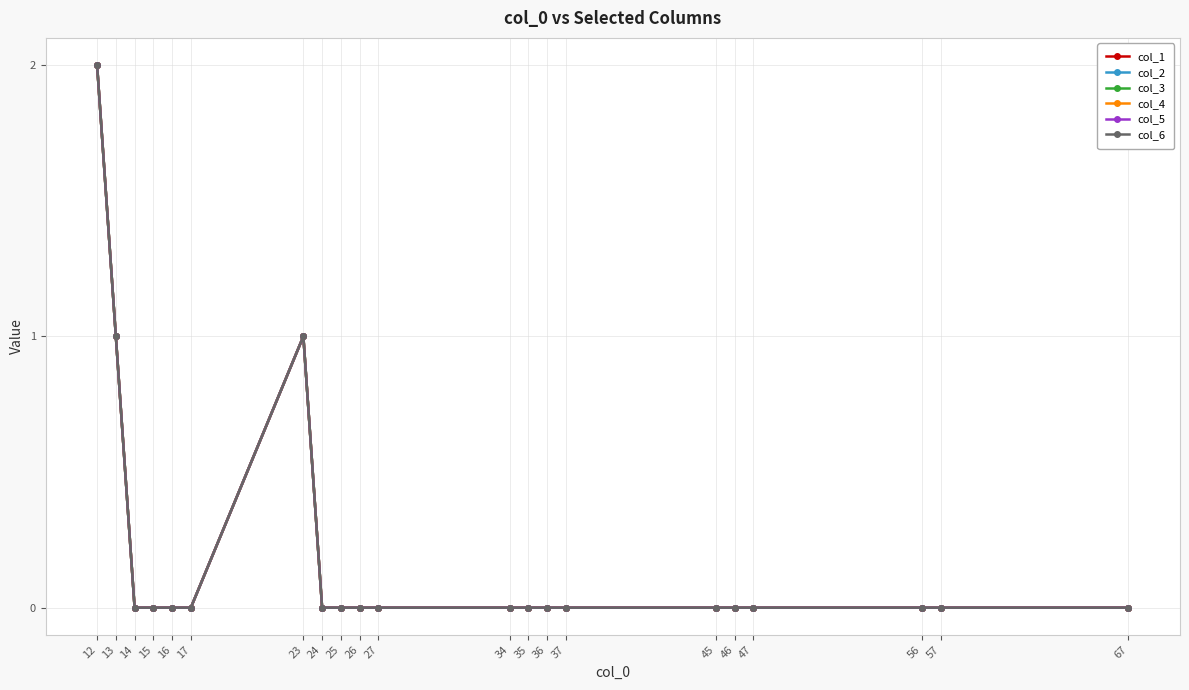

At which category is the sum across all series the highest?

12